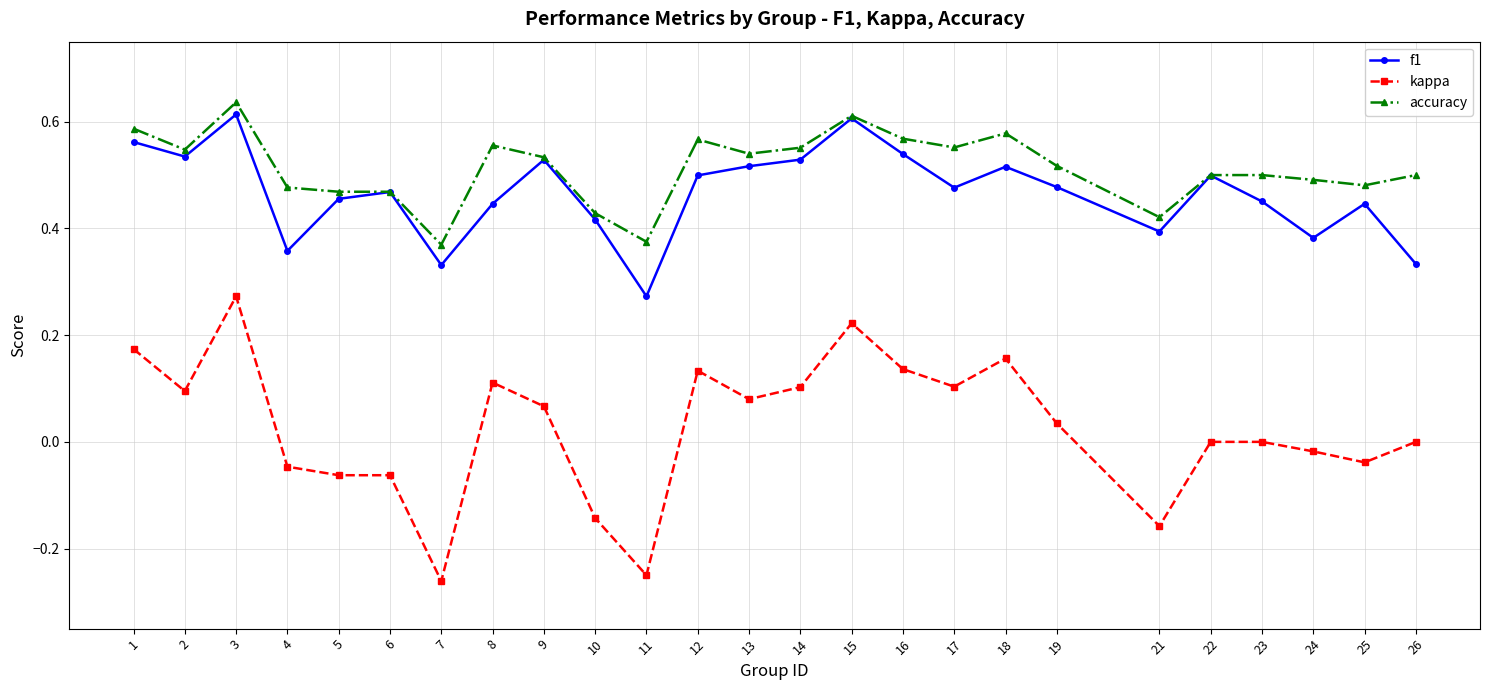

The value of kappa at 17 is 0.1. True or false?

True